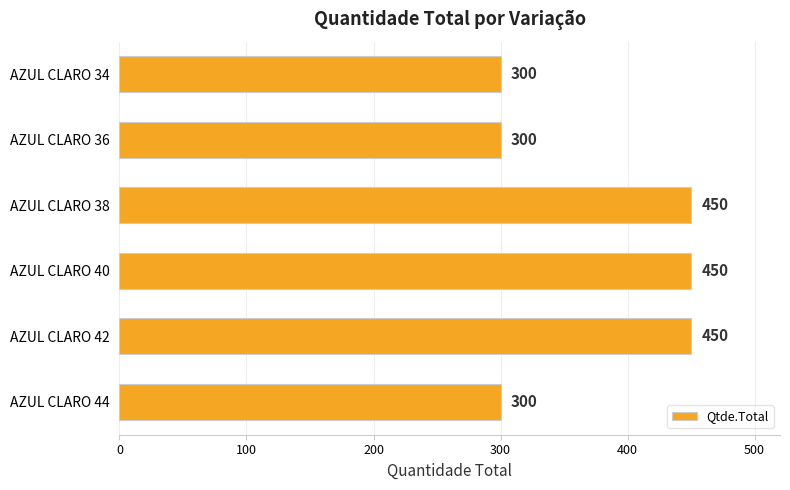

Count the values in the range 300 to 450.

6